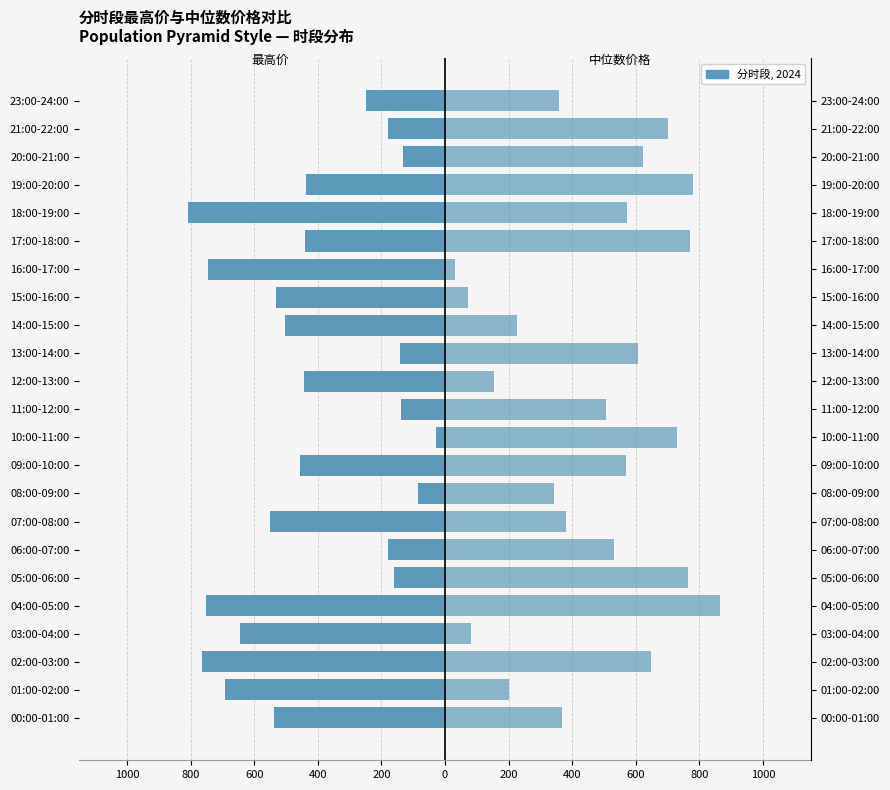

What is the label of the 15th bar from the left?

14:00-15:00